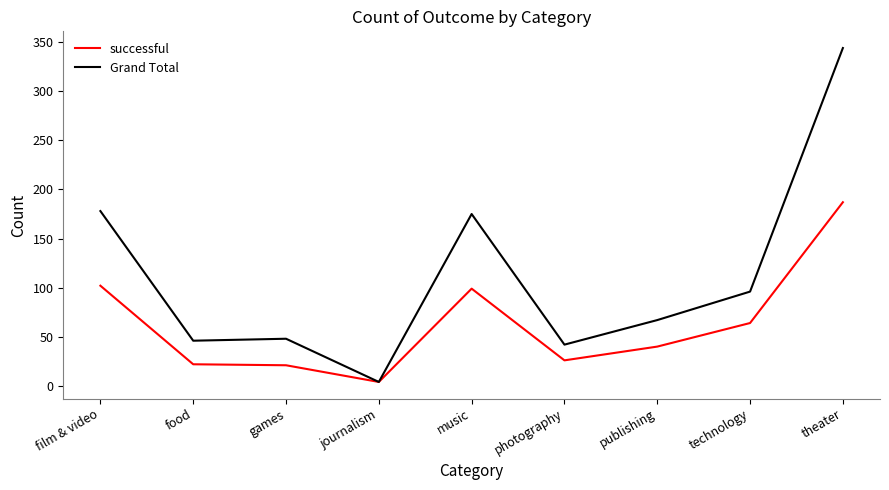

Between film & video and theater, which series saw the biggest shift?

Grand Total